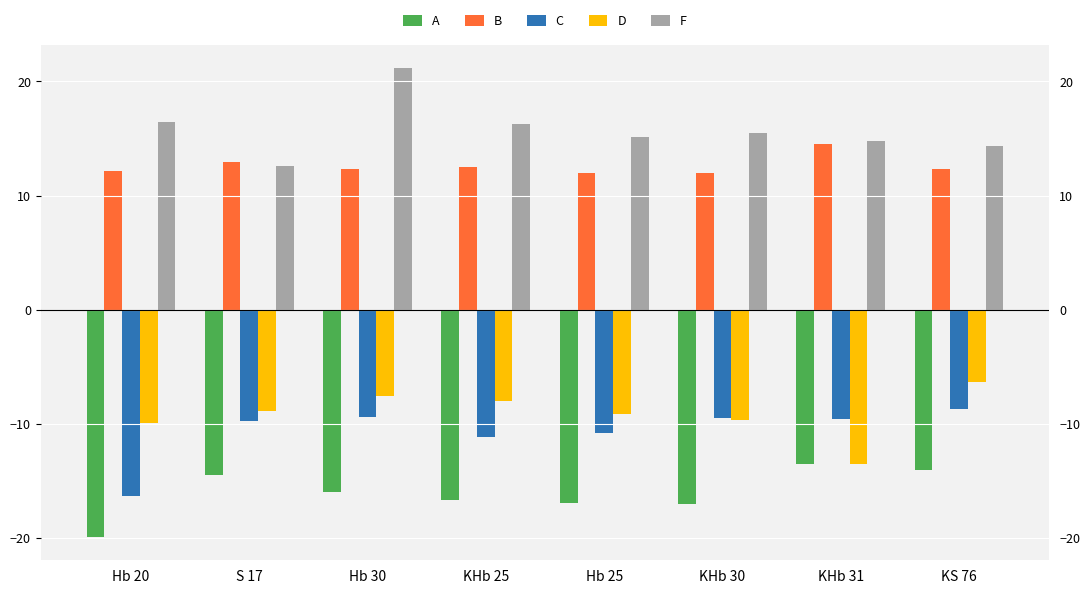

Is the value of F at Hb 20 greater than the value of D at S 17?

Yes